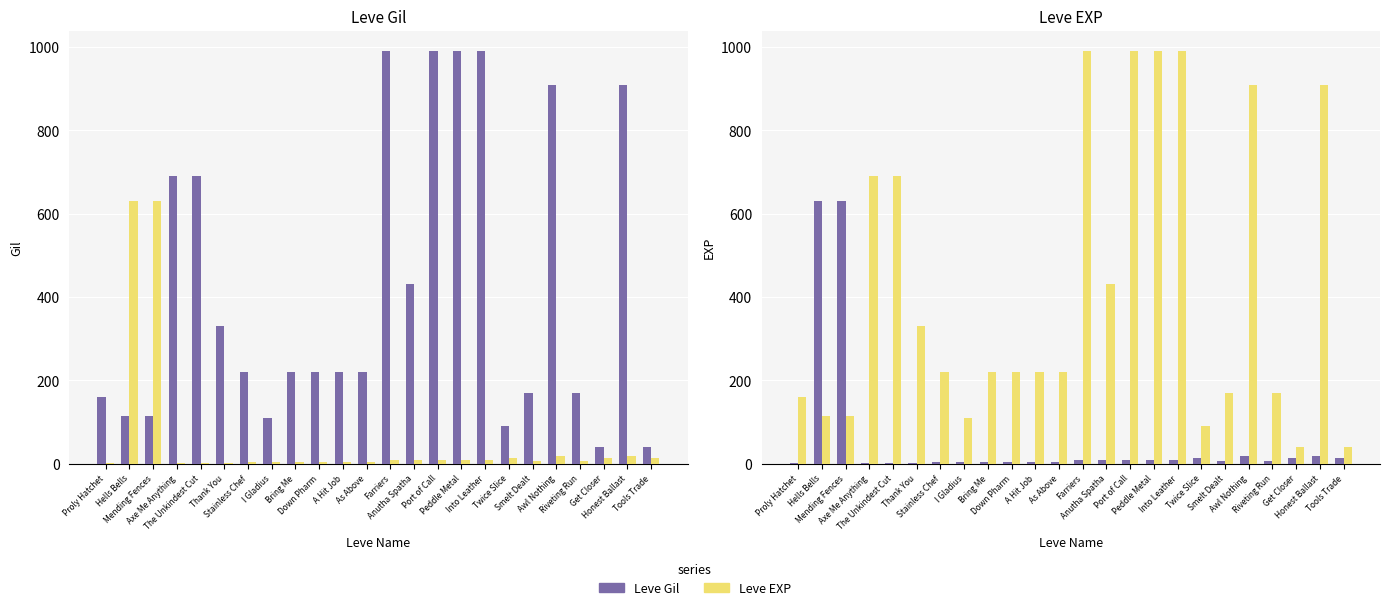

What is the spread (max minus min) of values at Smelt Dealt?

163